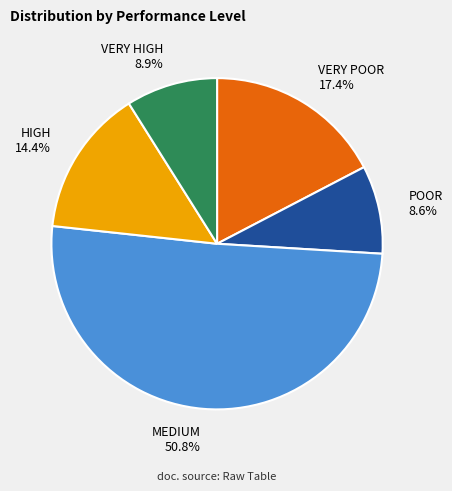

What is the ratio of the value at HIGH to the value at POOR?

1.7